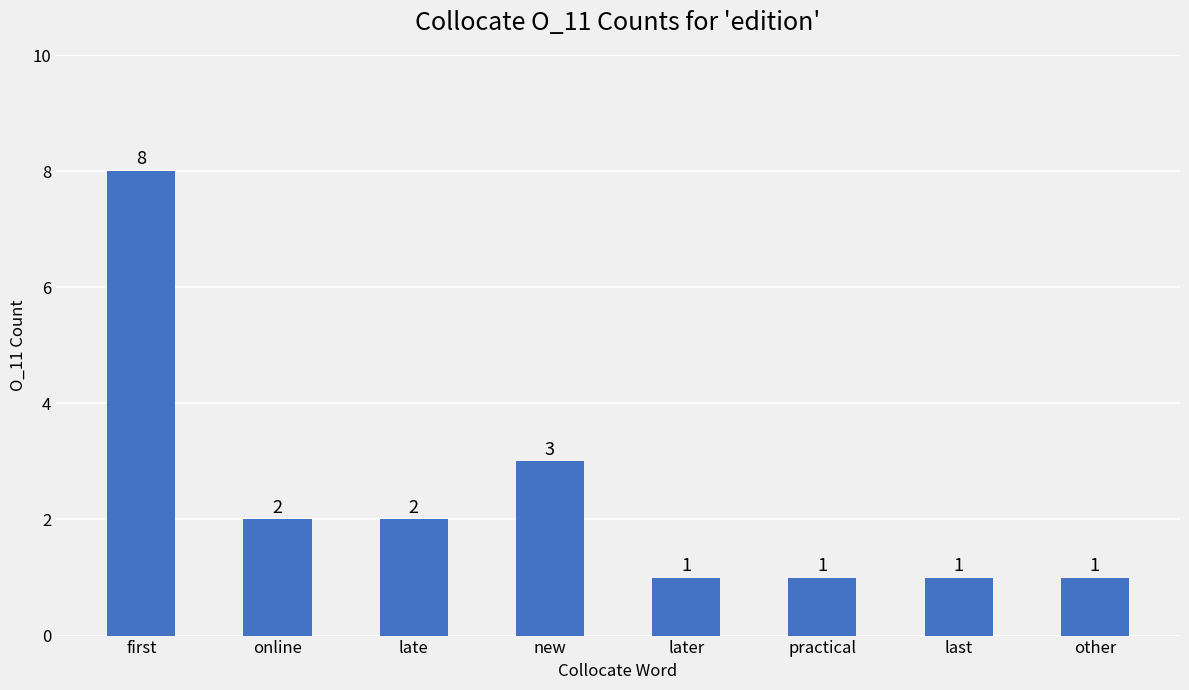

Which has a higher value, first or last?

first